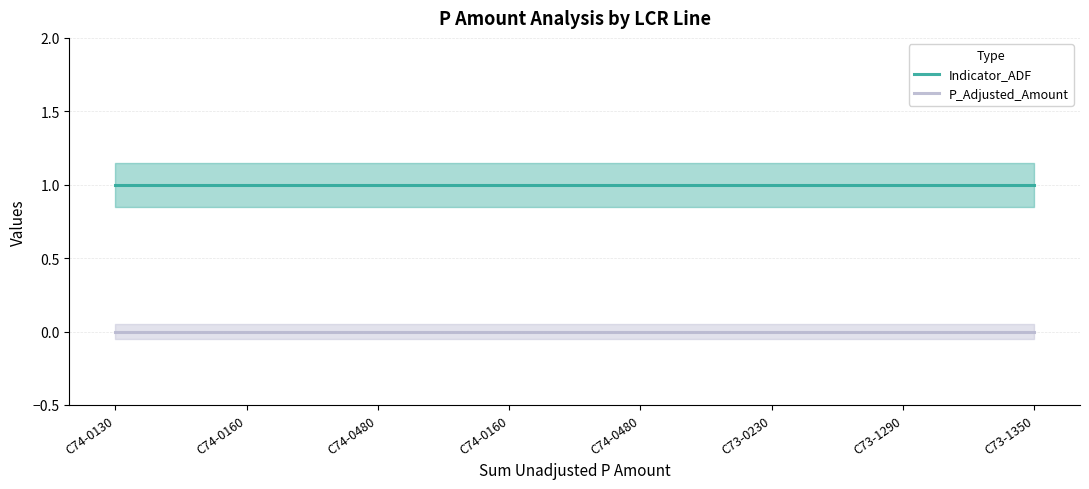

Which series has the largest range (max minus min)?

Indicator_ADF